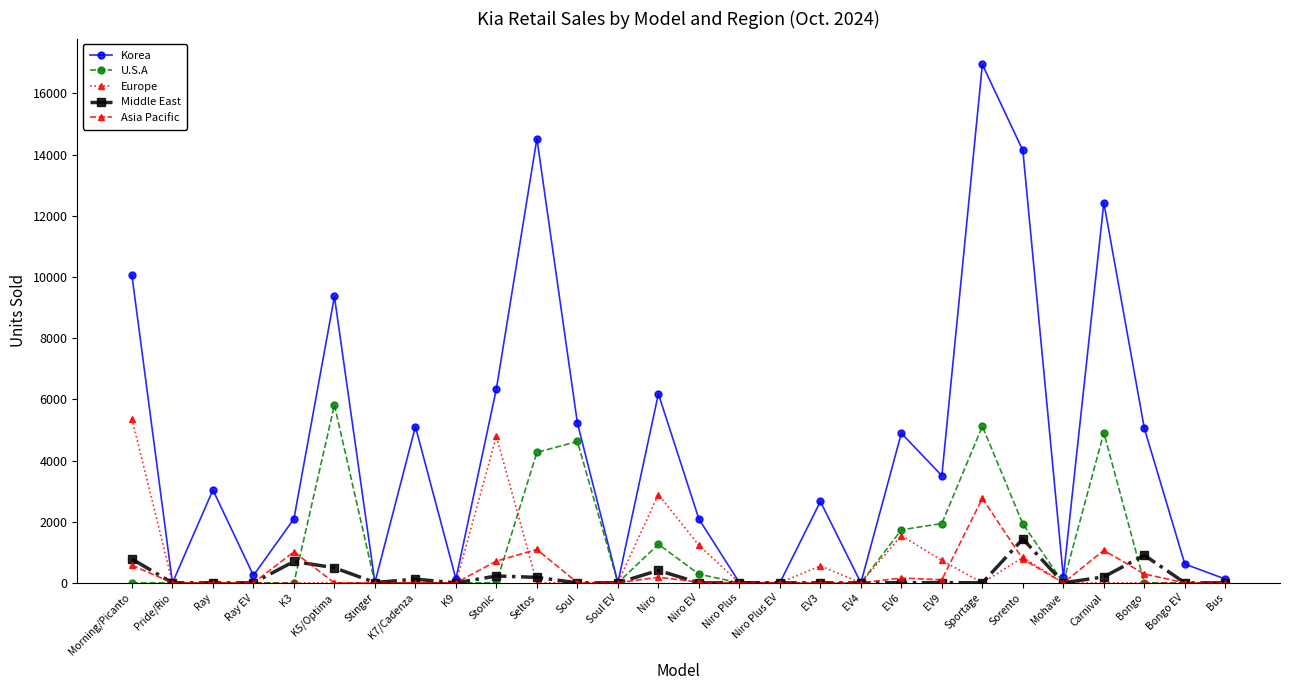

What is the label of the 20th point from the left?

EV6